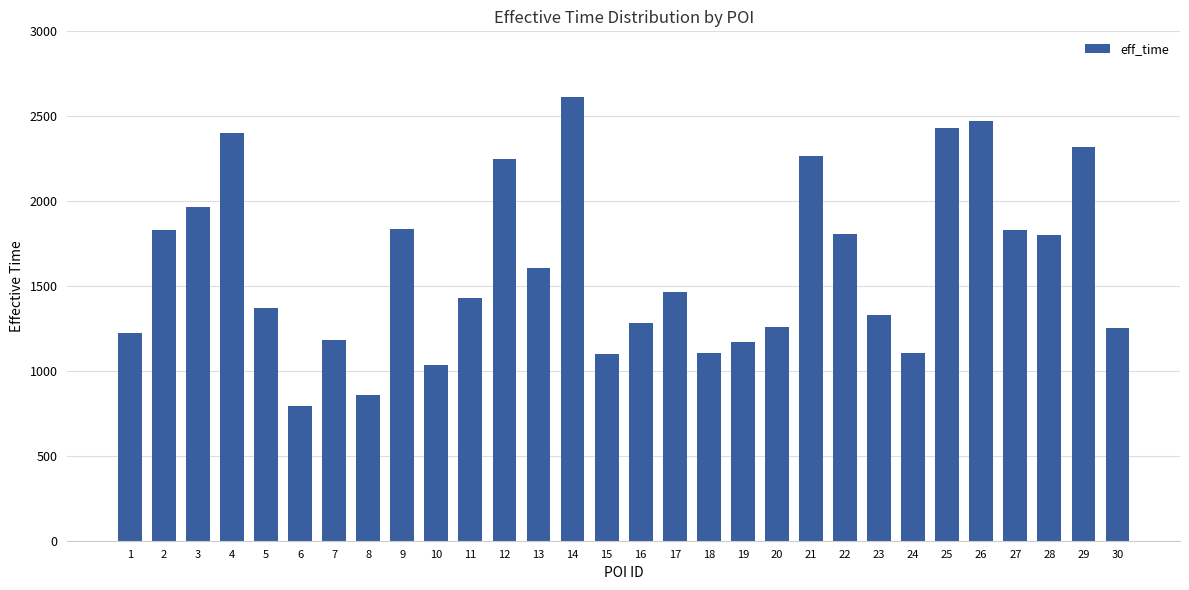

What is the ratio of the value at 5 to the value at 1?

1.1